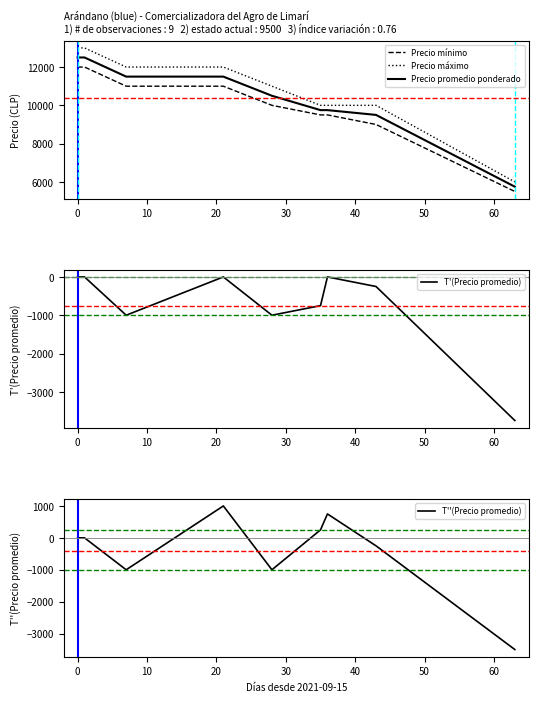

What is the minimum value for Precio promedio ponderado?

5750